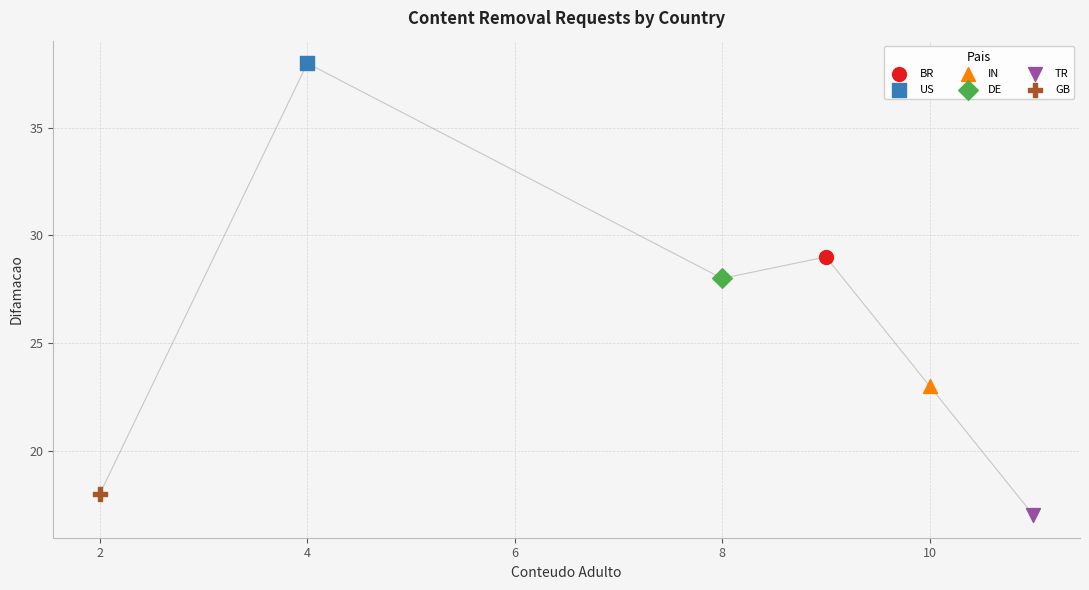

Which series reaches the minimum Y coordinate?

TR